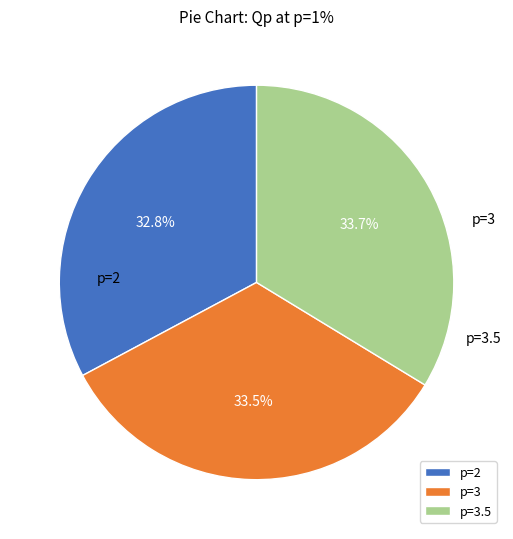

What is the smallest slice in the pie chart?

p=2